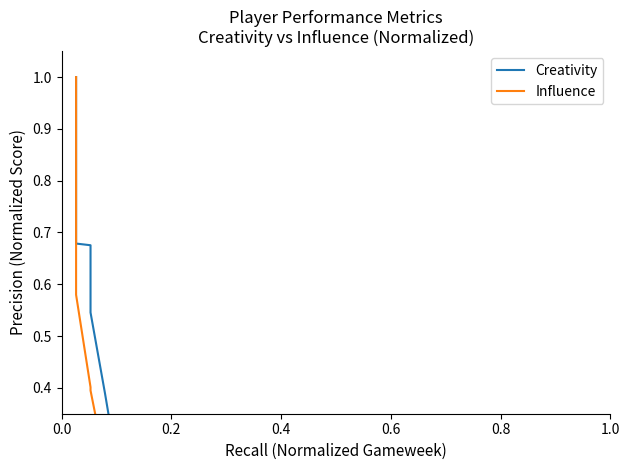

True or false: Influence has more than 1 interior local peaks.

False